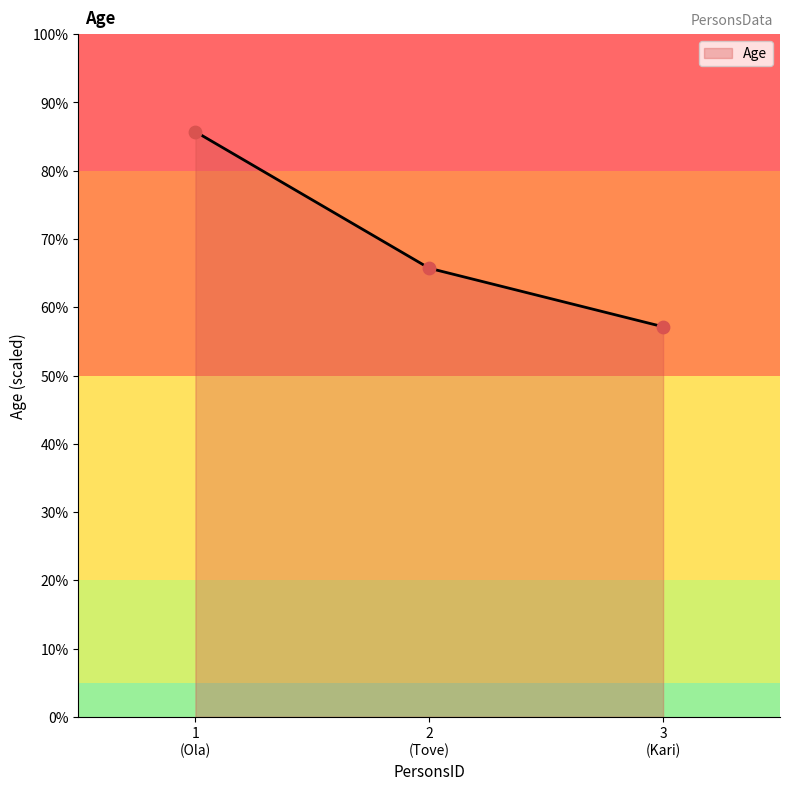

What is the difference between the second highest and minimum values?

8.6